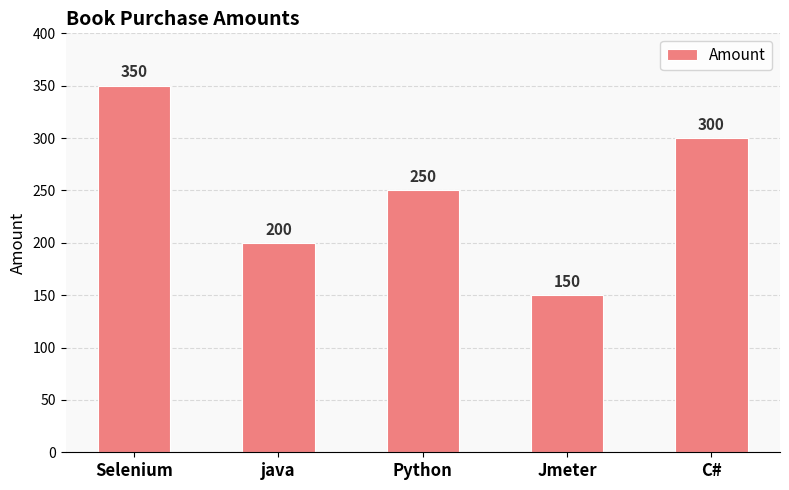

What is the value of the 5th bar from the left?

300